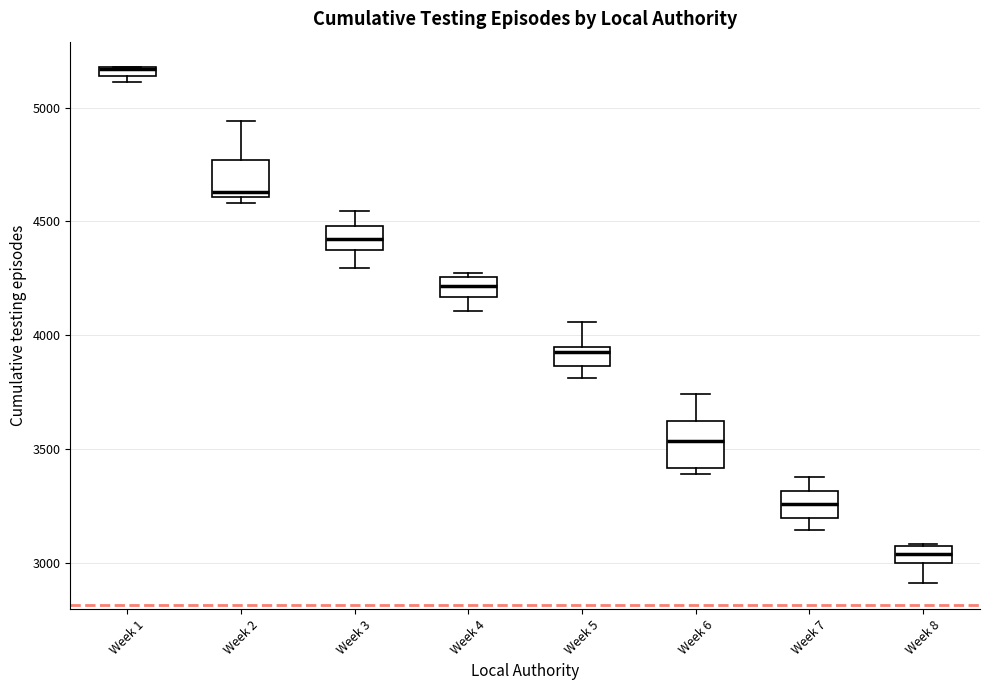

Where is the upper edge of the box for Week 6 on the y-axis? The values are not printed on the chart, so give them approximately, as read against the axis.

3650